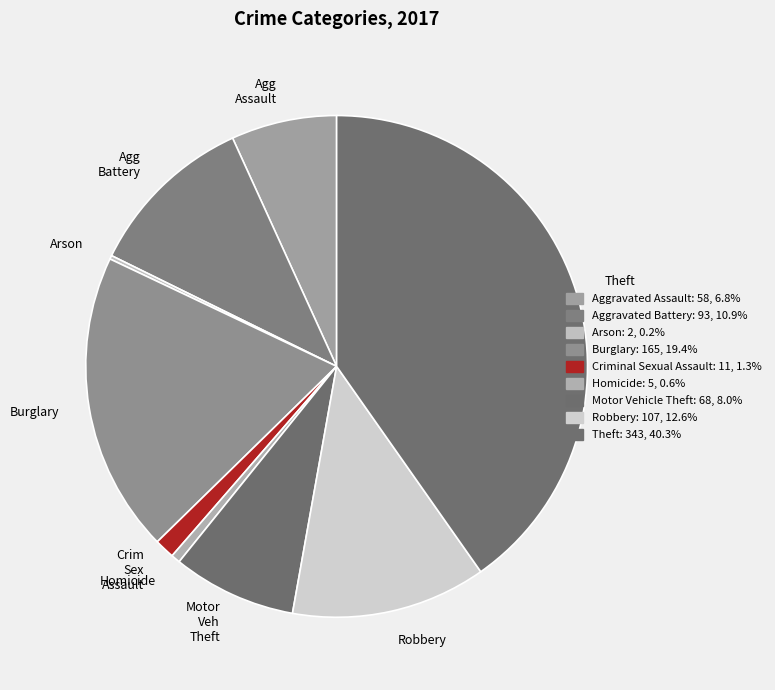

Is the sum of Burglary and Agg Battery greater than half?

No